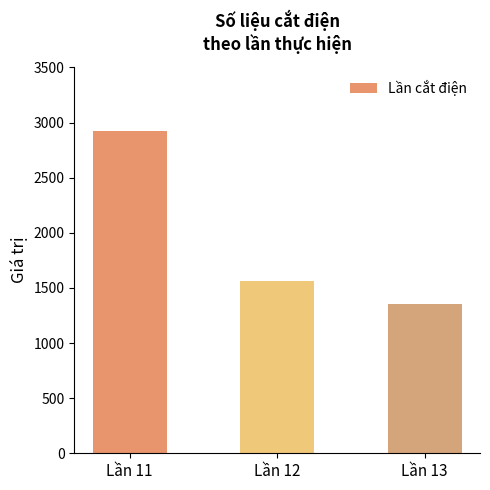

Rank the categories by value from highest to lowest.

Lần 11, Lần 12, Lần 13